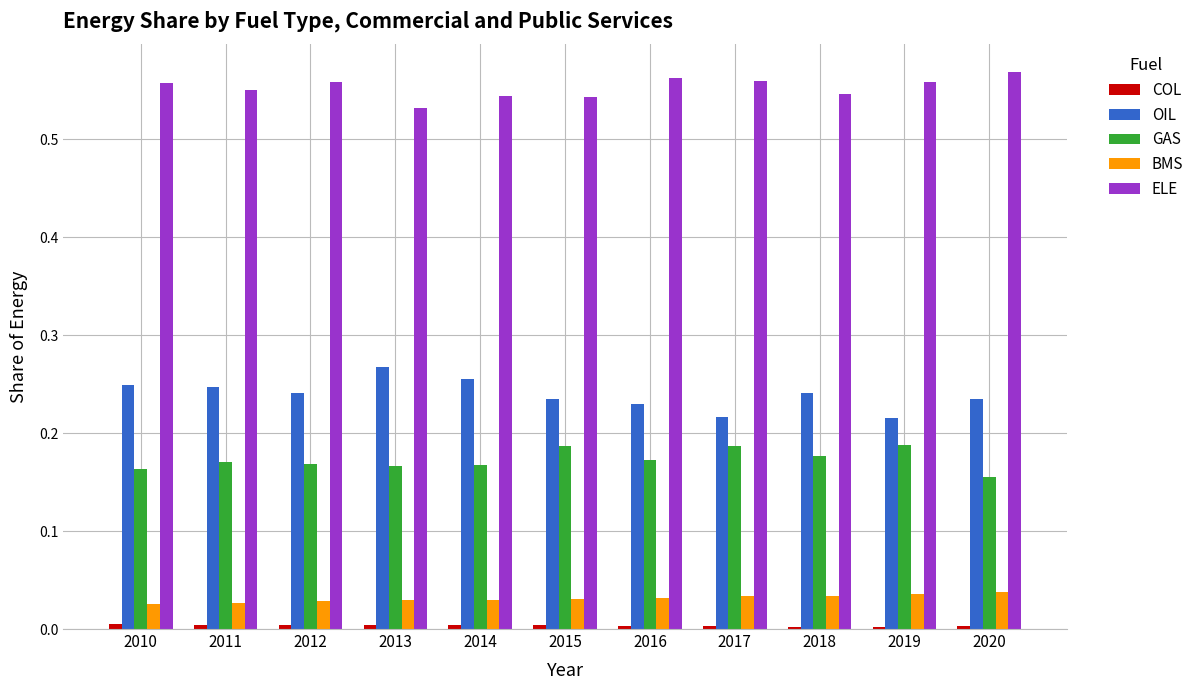

Is the value of ELE at 2012 greater than the value of OIL at 2015?

Yes